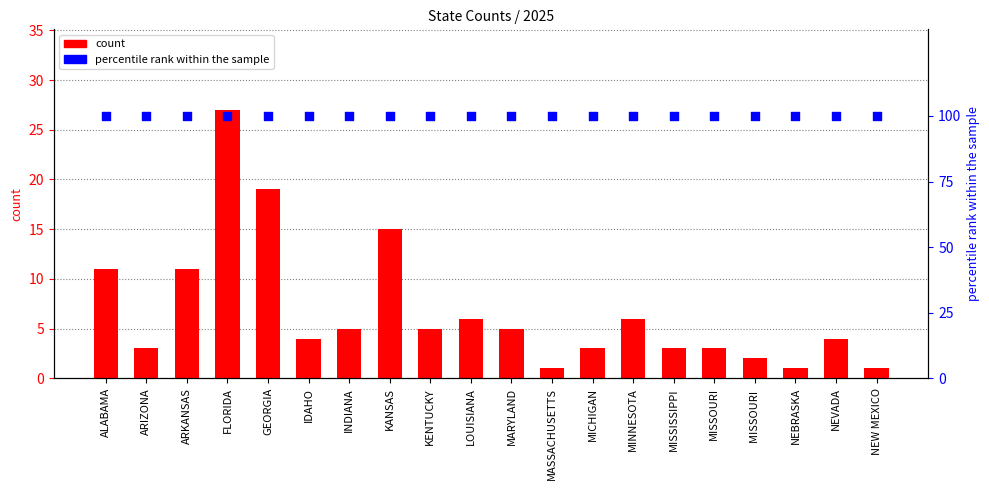

What are all the series names shown in the legend?

count, percentile rank within the sample